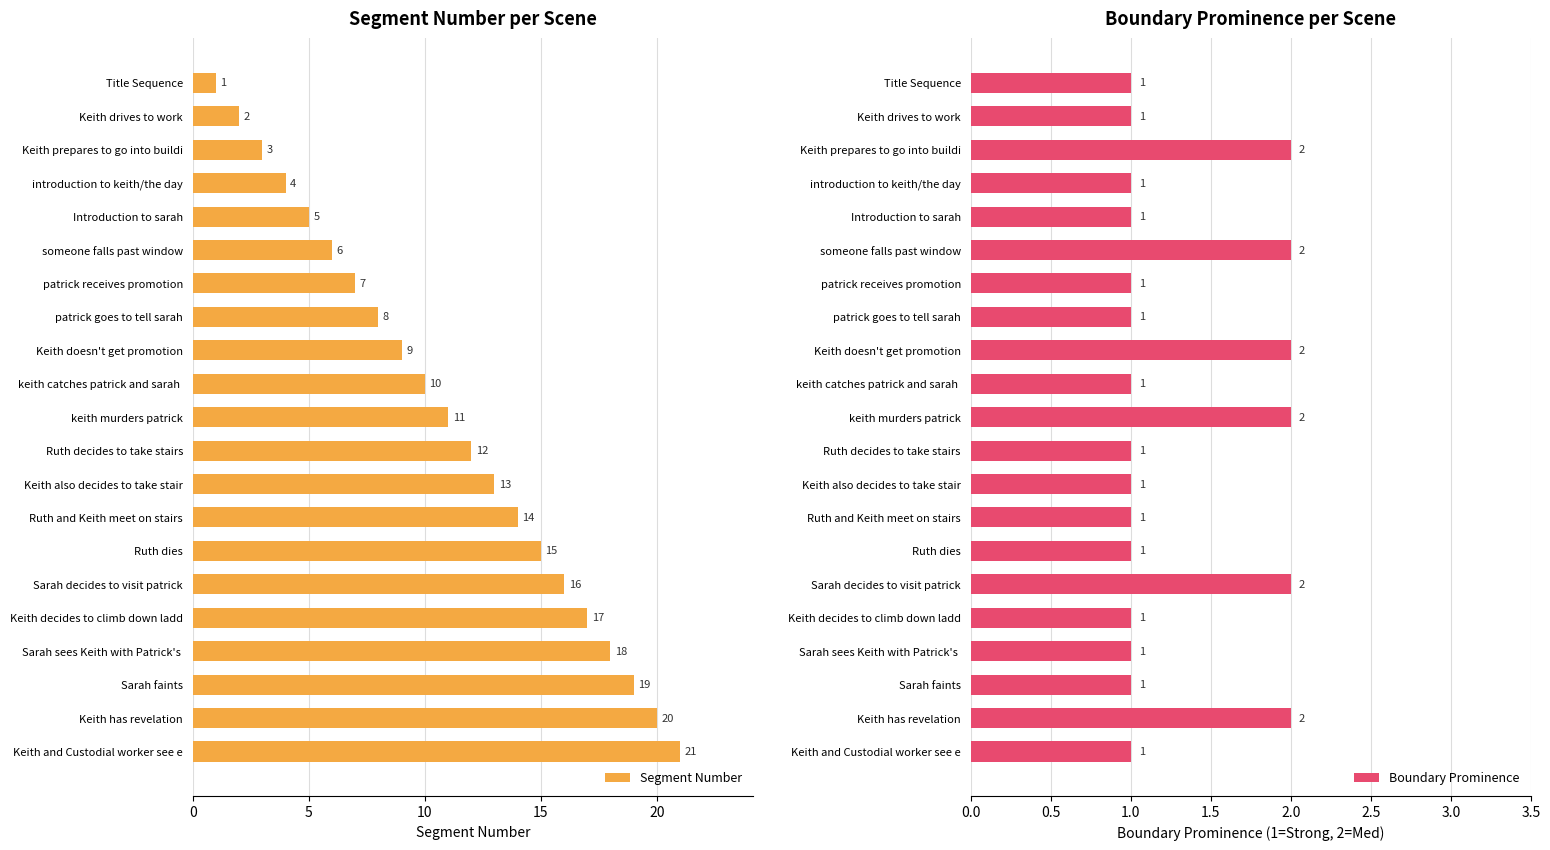

Does the chart contain any negative values?

No